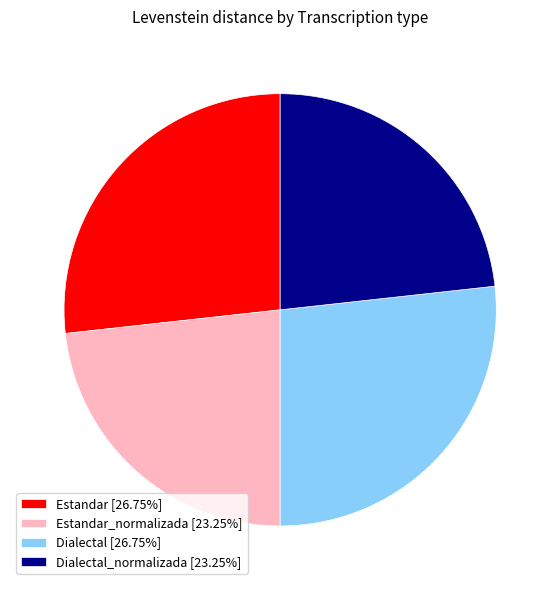

What is the ratio of the value at Estandar [26.75%] to the value at Dialectal_normalizada [23.25%]?

1.2